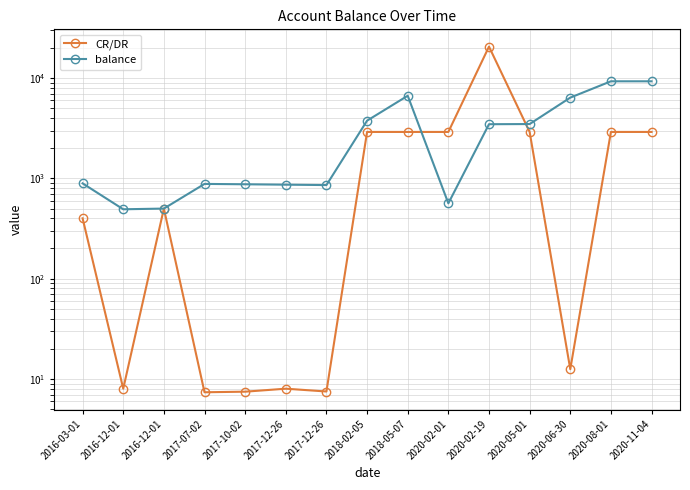

At which label does CR/DR reach its peak?

2020-02-19